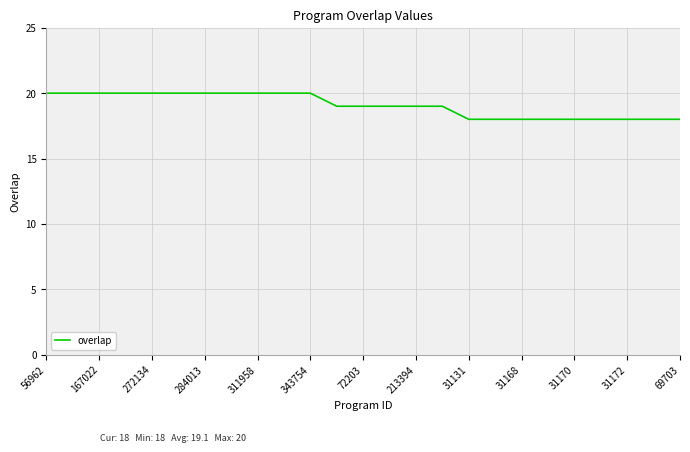

What is the difference between the second highest and second lowest values?

2